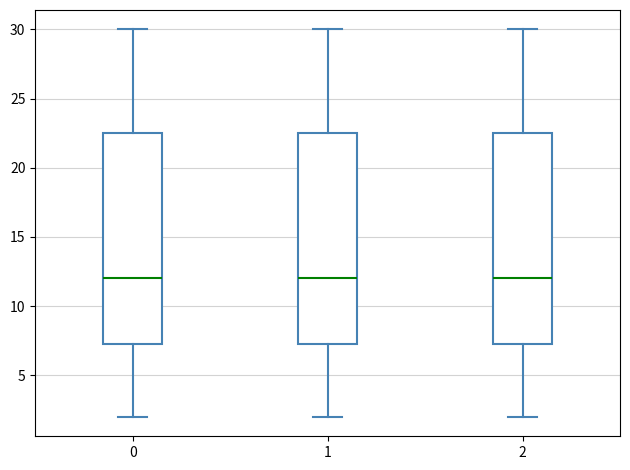

Reading left to right, read every box against the y-axis: the position of its median line, the range the box covers, and the ends of its whiskers. The values are not printed on the chart, so give them approximately, as read against the axis.

0: median 12.0, box 7.5 to 22.5, whiskers 2.0 to 30.0
1: median 12.0, box 7.5 to 22.5, whiskers 2.0 to 30.0
2: median 12.0, box 7.5 to 22.5, whiskers 2.0 to 30.0